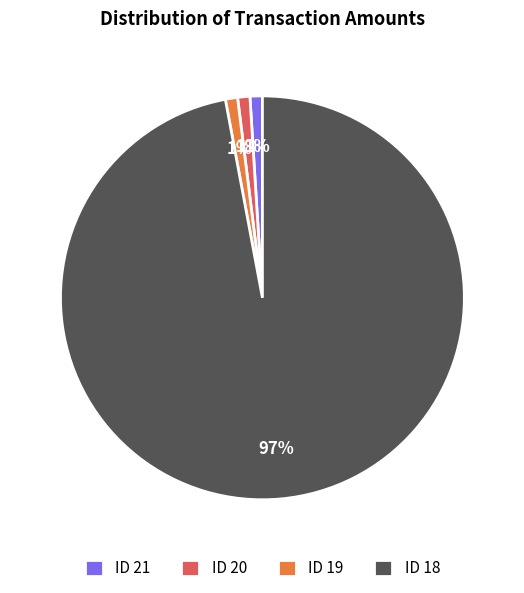

True or false: ID 21 accounts for 11% of the total.

False